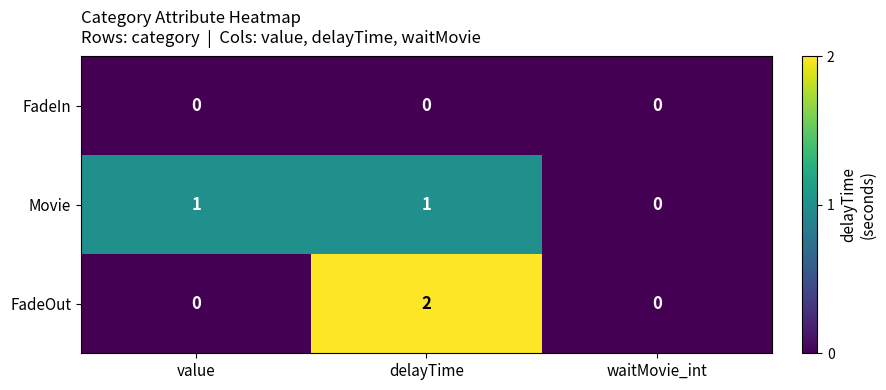

How many data points does each series have?

3